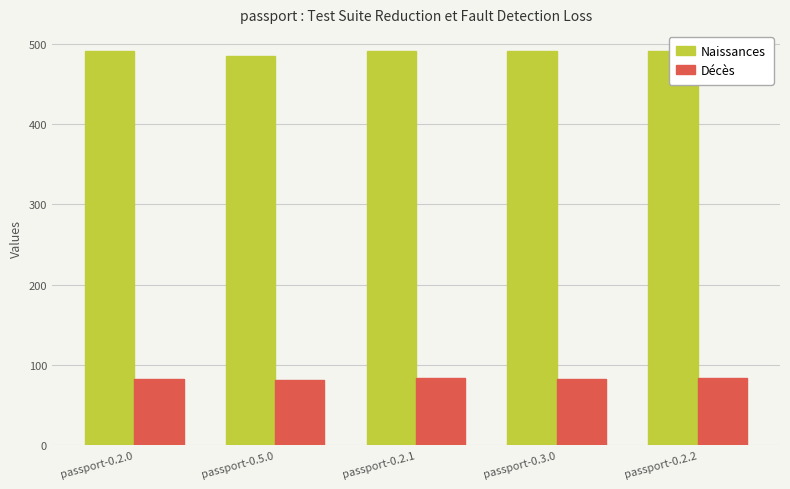

Reading left to right, extract all data points from this chart.

Naissances: 491.0	484.0	491.0	491.0	491.0
Décès: 82.9	80.8	83.2	83.0	83.2